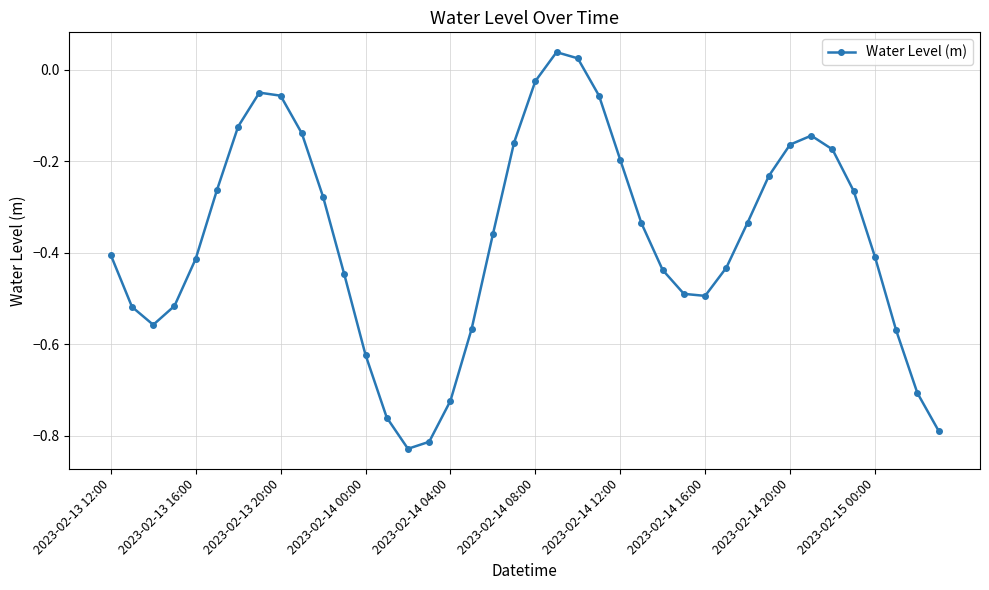

True or false: the data has more than 0 interior local peaks.

True